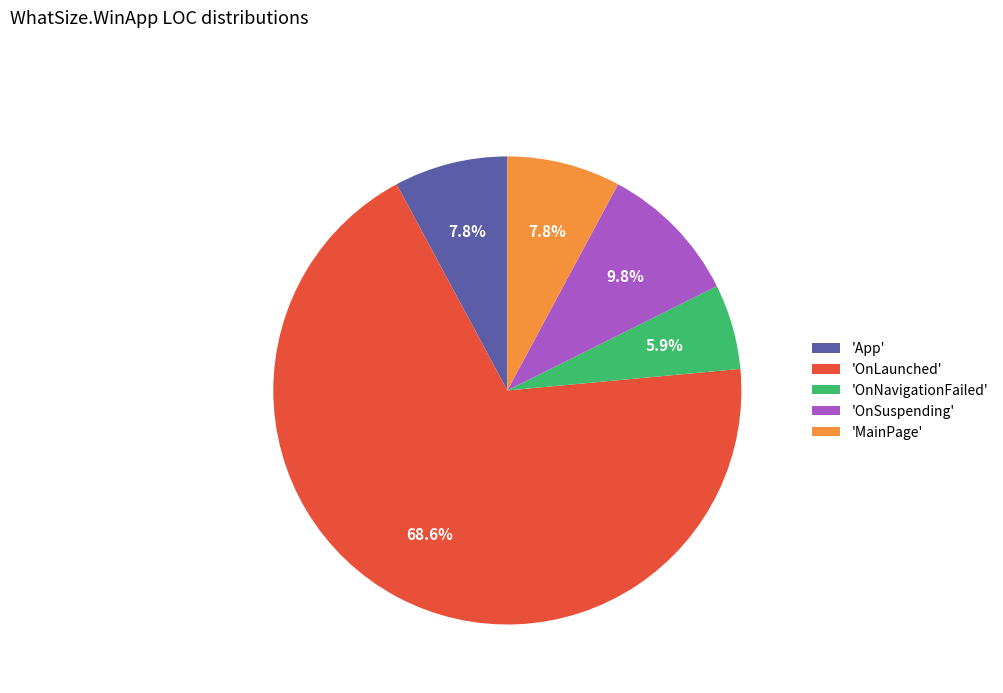

How many slices are in this pie chart?

5